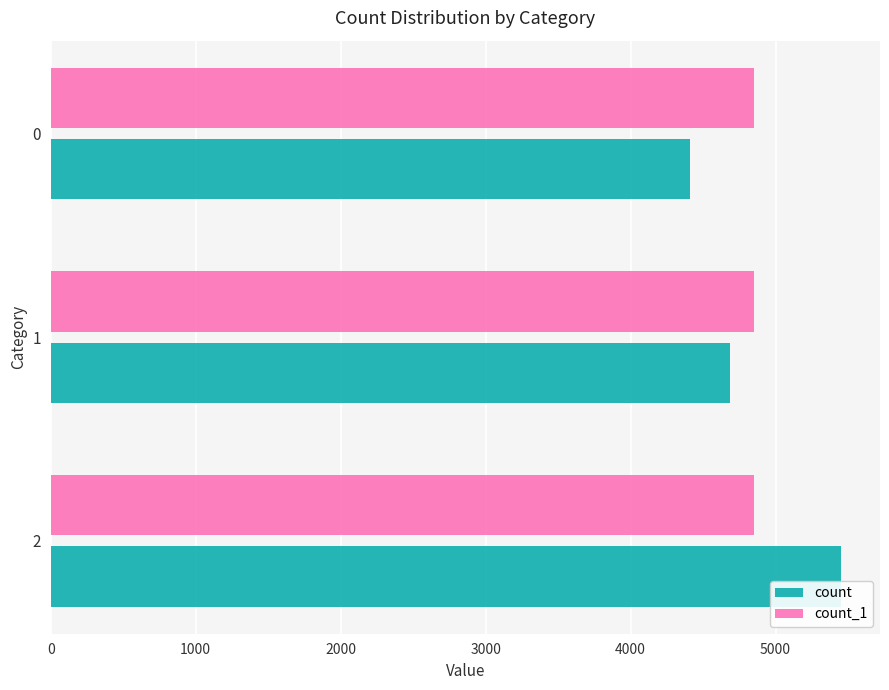

What is the difference between the highest and lowest values at 0?

441